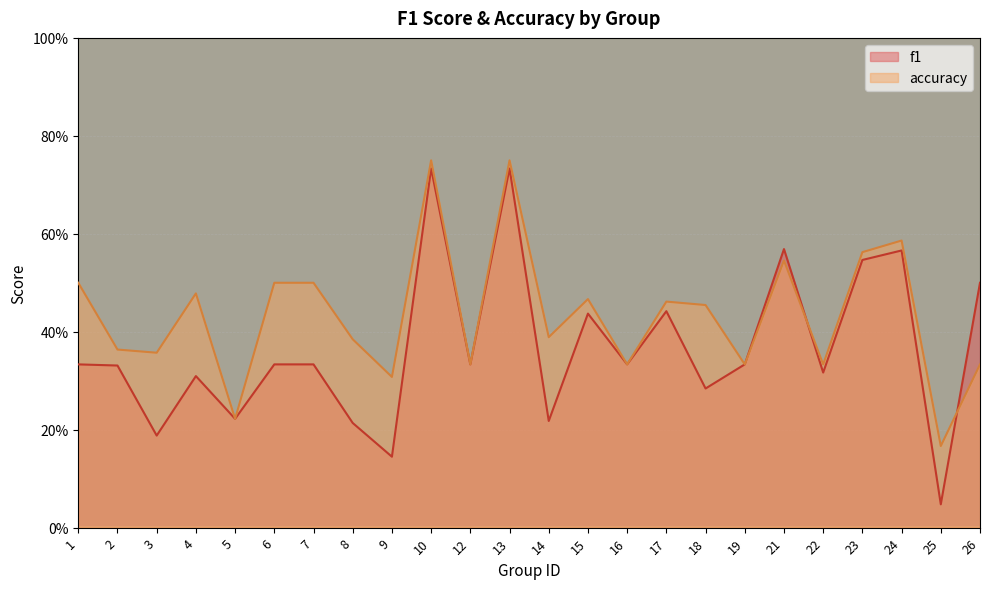

What is the difference between the maximum and minimum values in the f1 series?

0.7